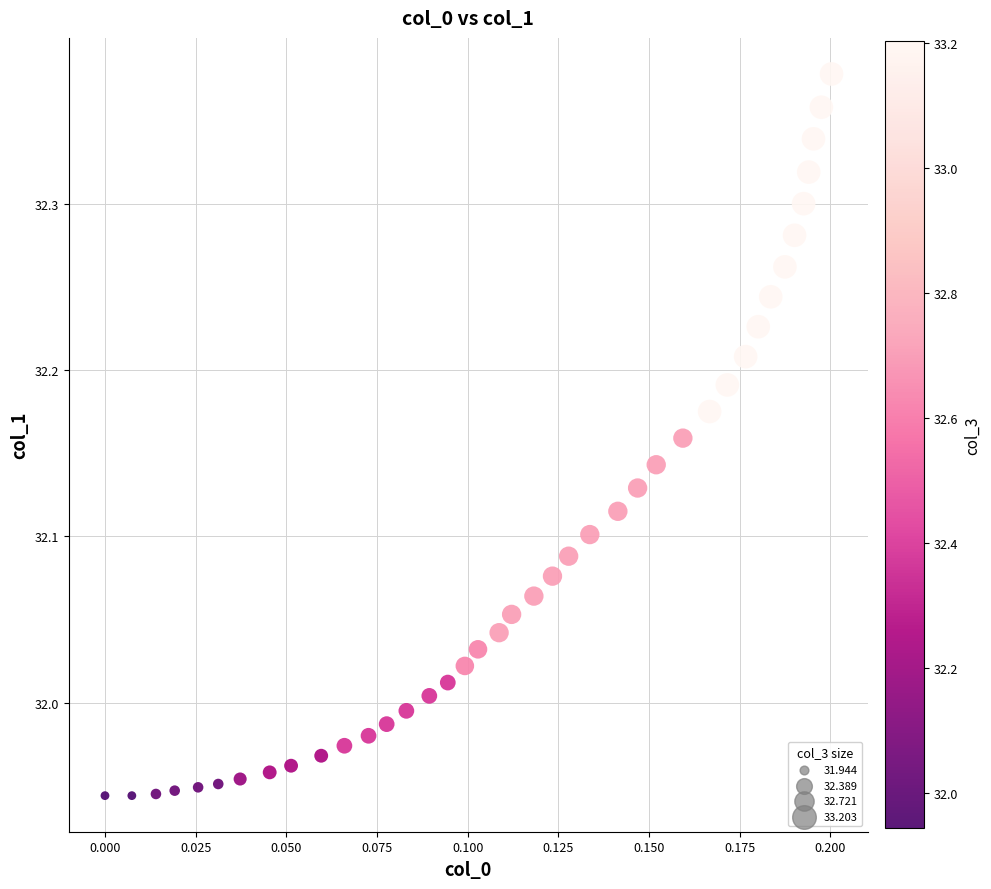

What is the range of Y values (max minus min)?

0.4